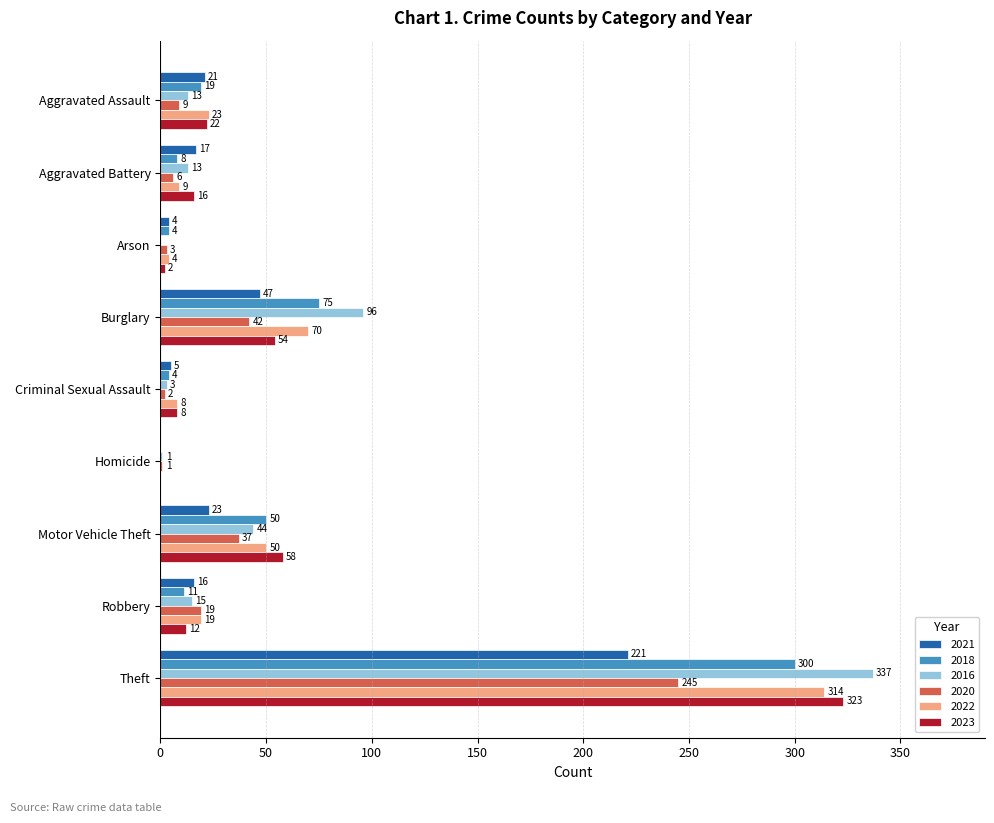

The value of 2018 at Aggravated Assault is 19. True or false?

True